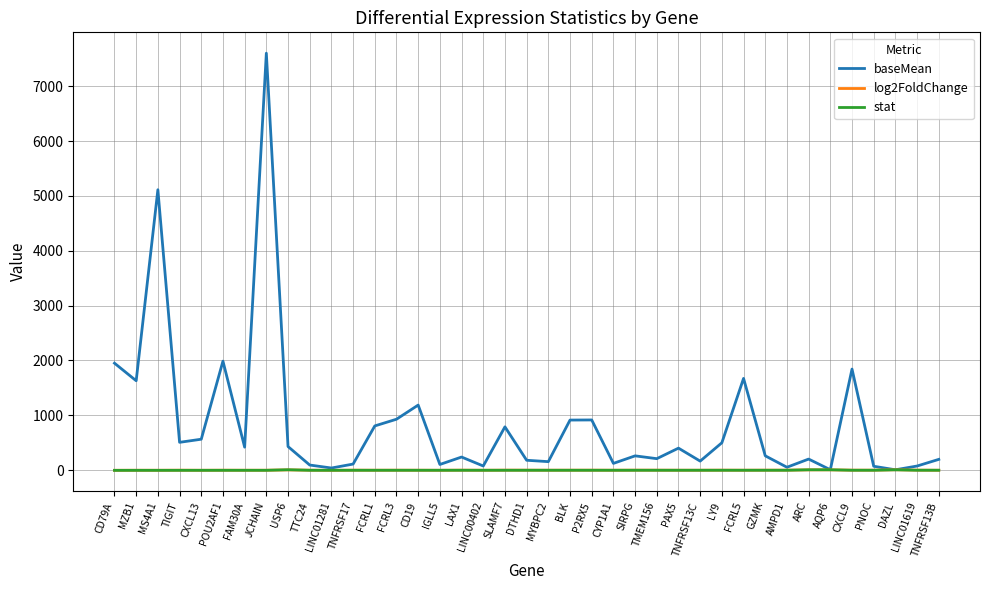

What is the average value of the stat series?

-3.7